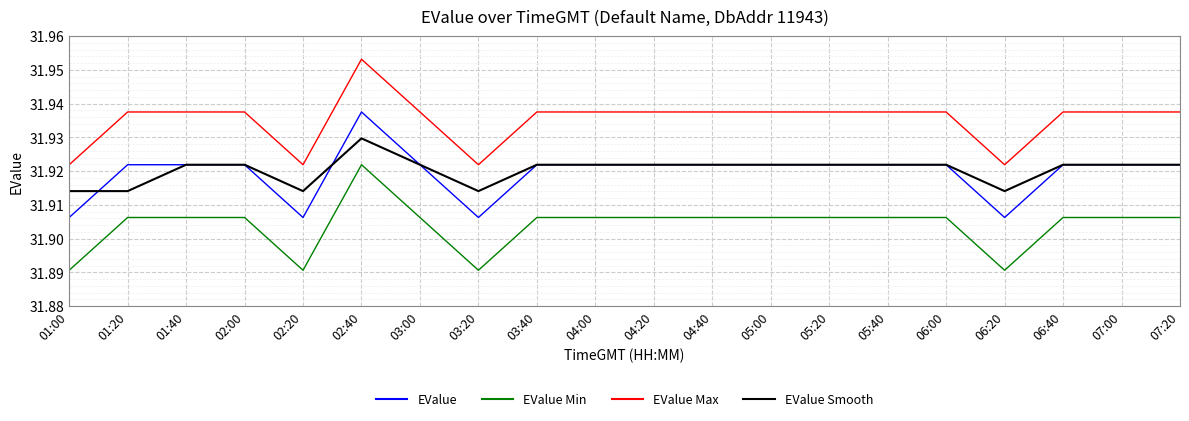

At which label does EValue reach its peak?

02:40